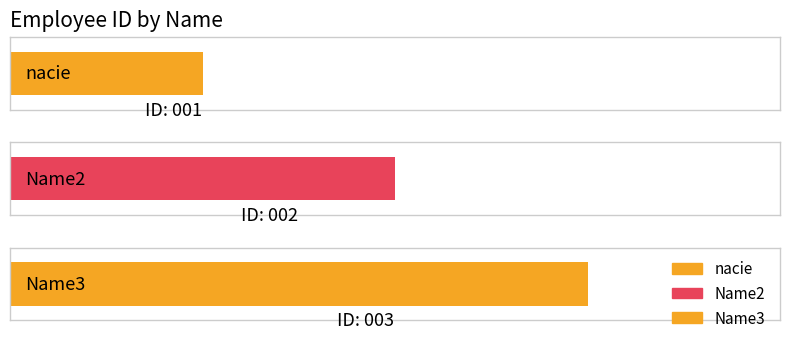

At which category does the chart reach its minimum across all series?

nacie